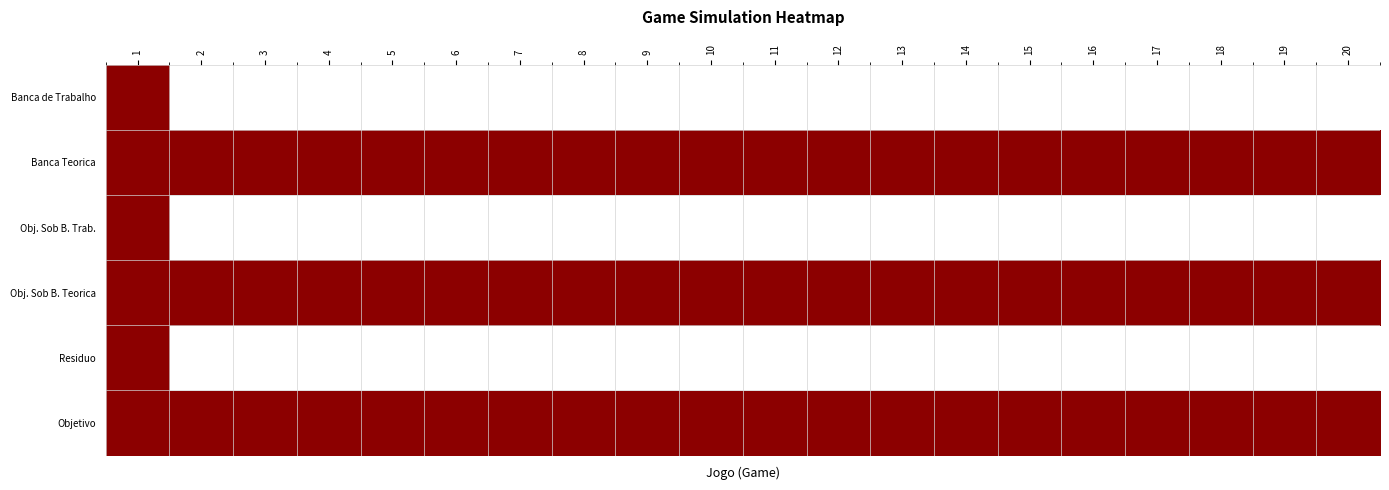

How many categories are shown in the chart?

20